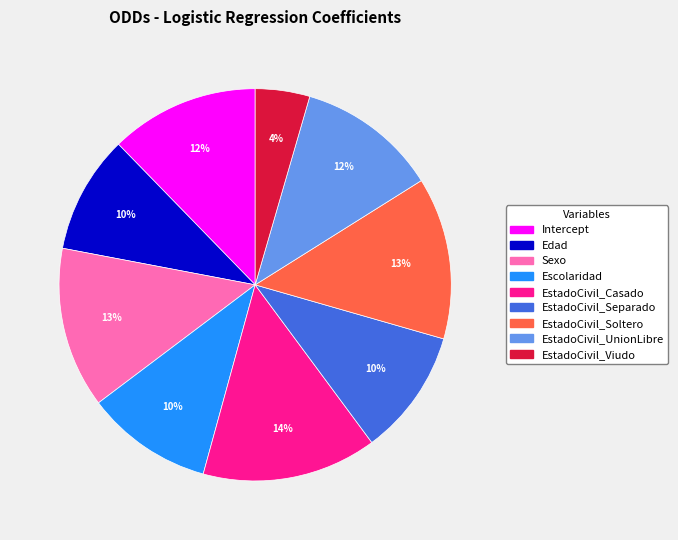

Is it true that EstadoCivil_Separado is 3% of the pie?

False